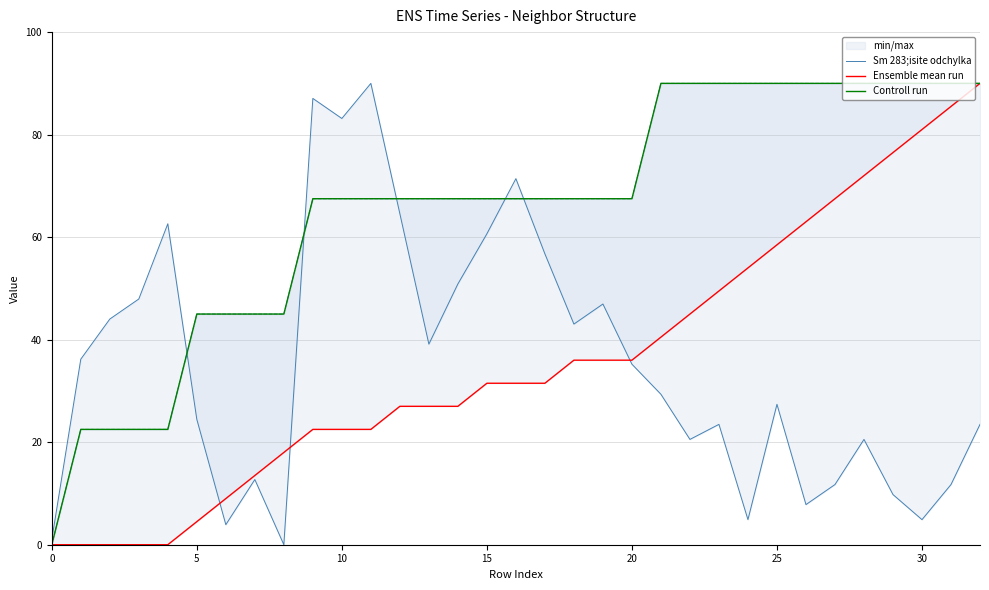

How many Controll run values are between 45 and 90?

28